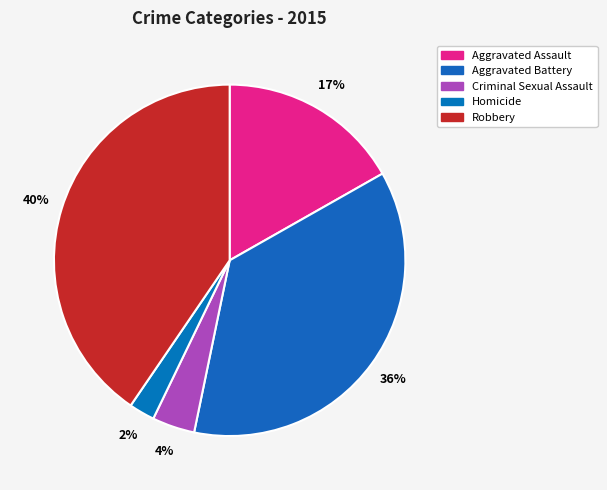

What is the smallest slice in the pie chart?

Homicide